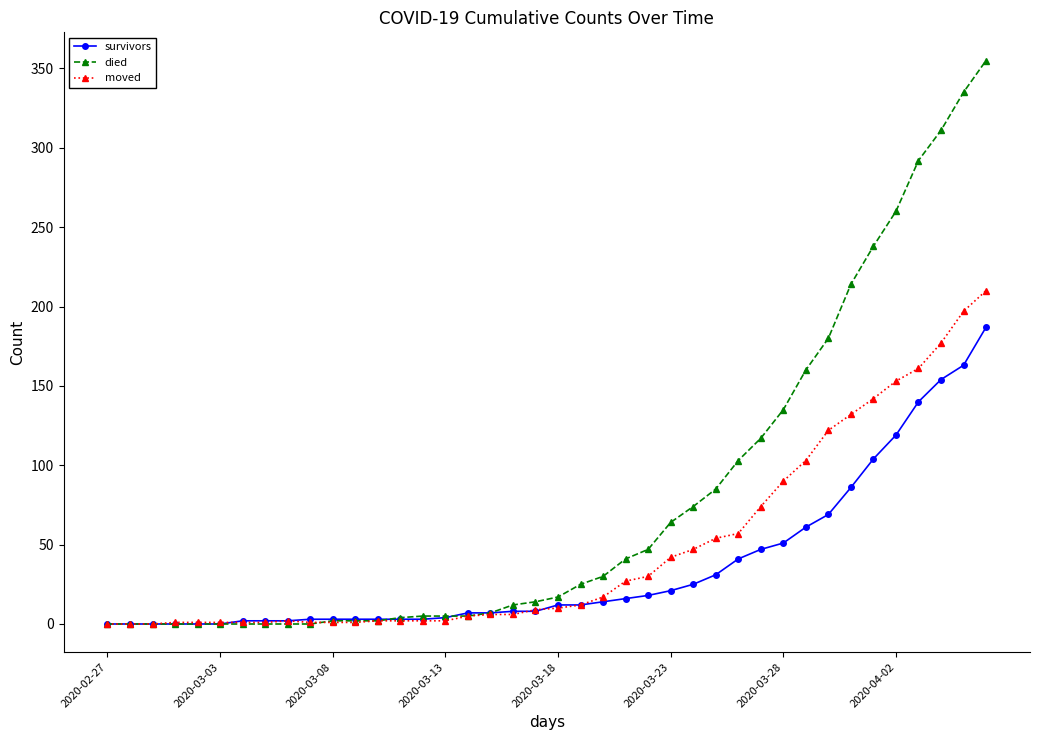

Rank the series by their average value, from highest to lowest.

died, moved, survivors